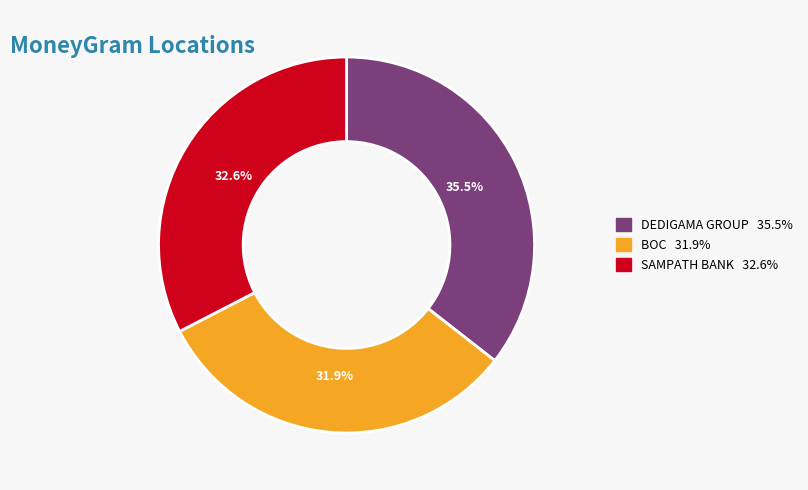

How many slices are in this pie chart?

3